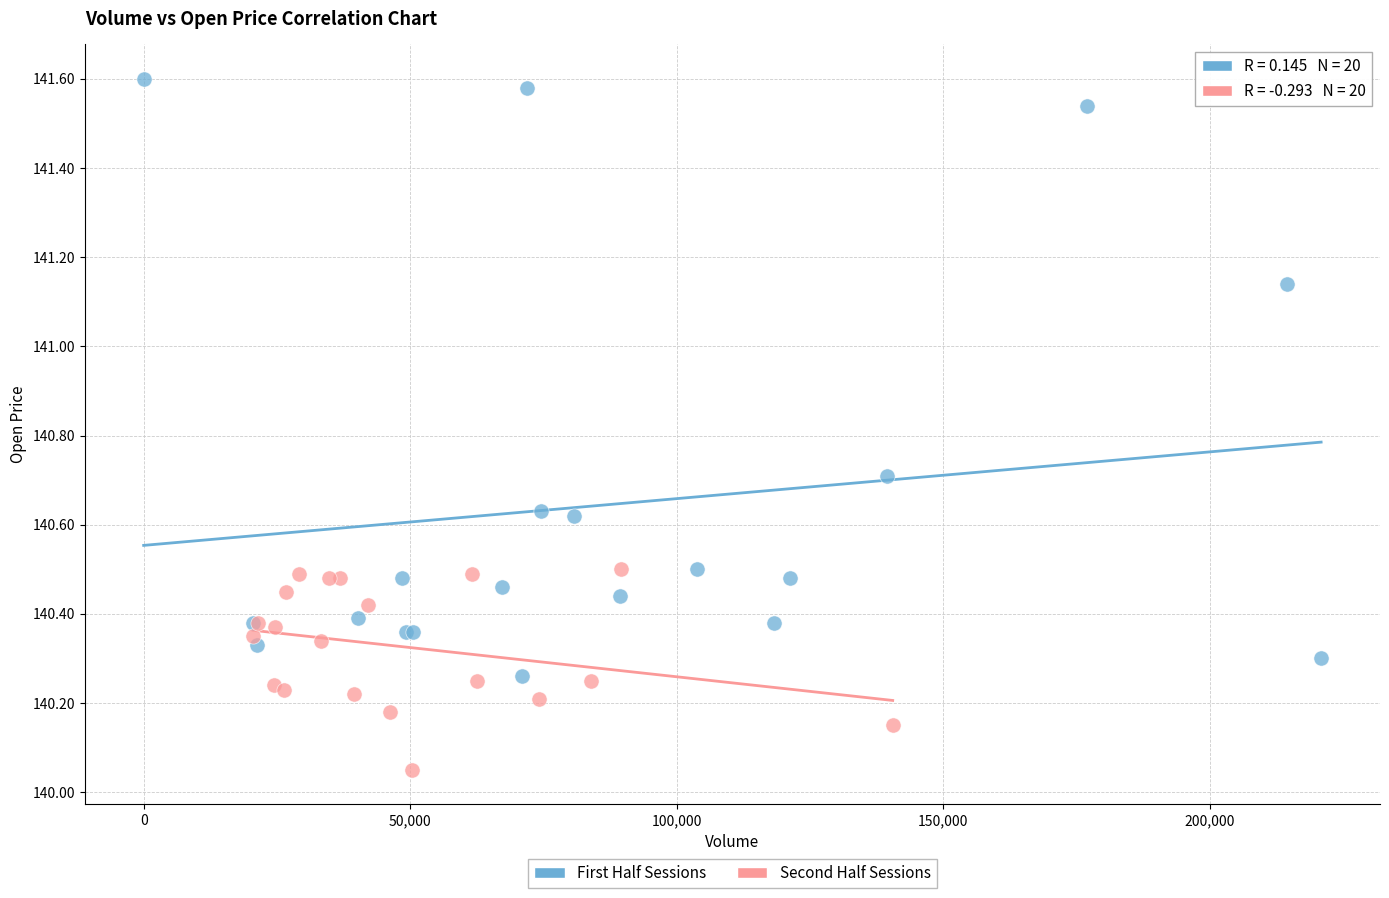

Which series has the largest Y range (max minus min)?

First Half Sessions